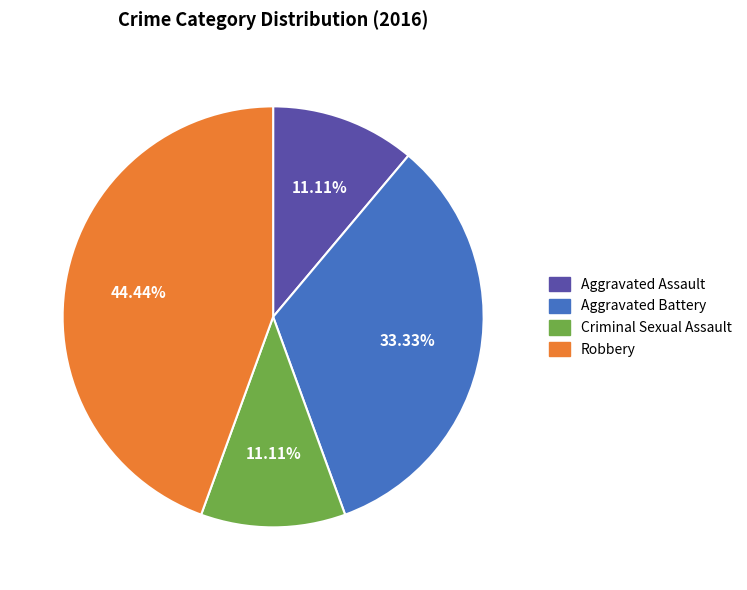

True or false: Criminal Sexual Assault accounts for 11% of the total.

True